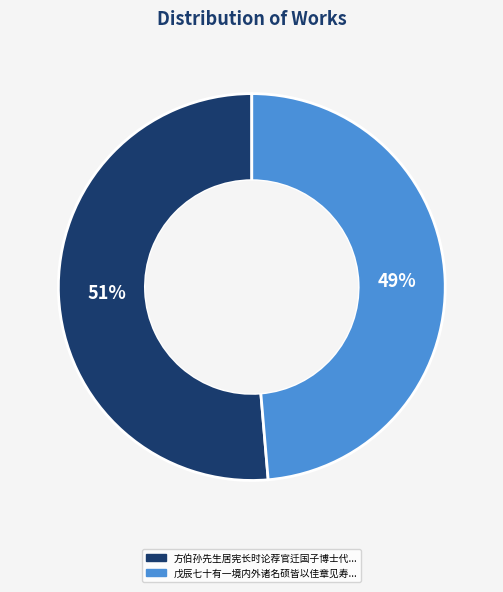

Does any single category account for the majority?

Yes